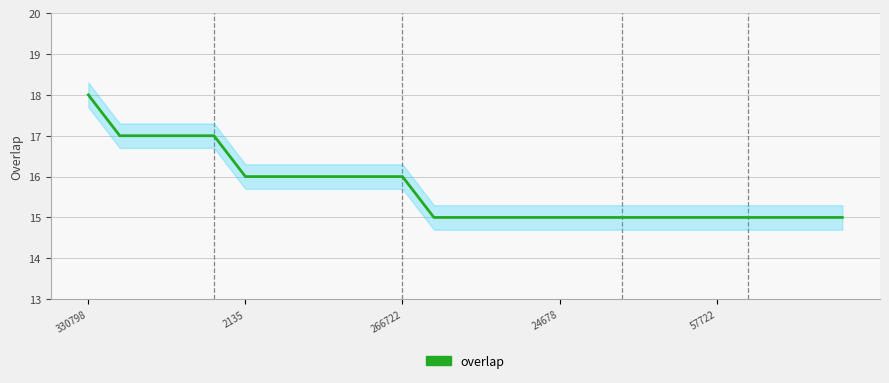

How many distinct data groups are displayed?

1